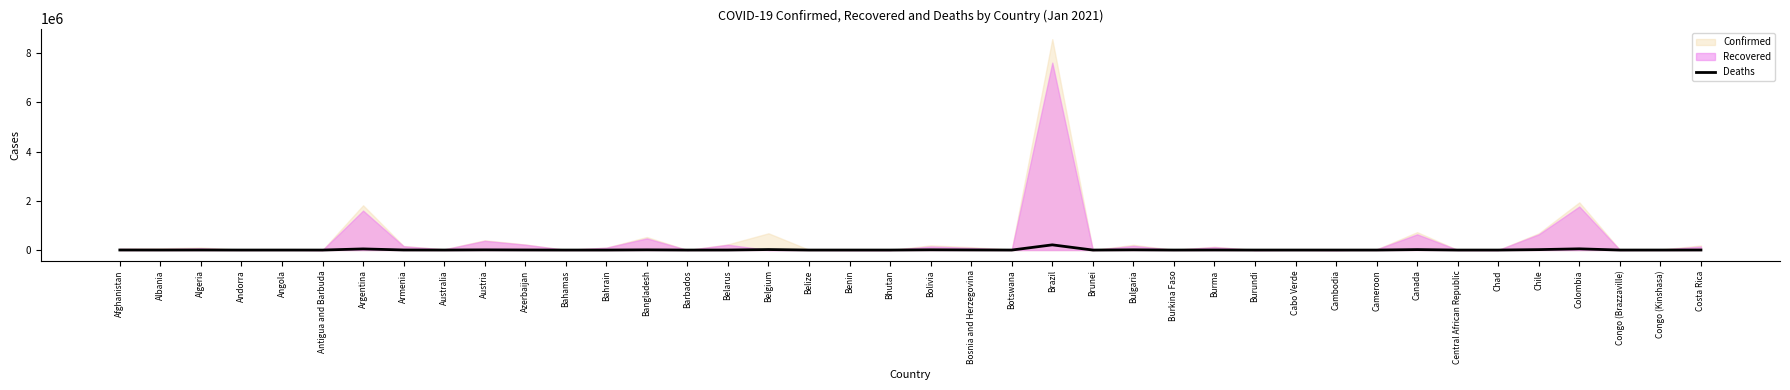

Which category has the highest value across all series?

Brazil